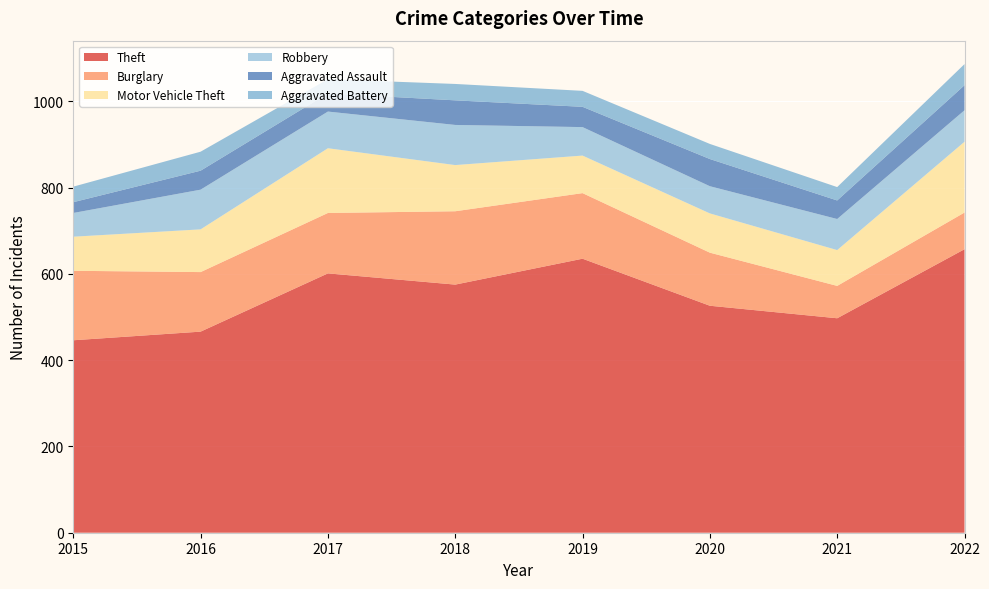

Reading left to right, transcribe all the data shown in this chart.

Theft: 446	466	601	575	635	526	497	657
Burglary: 161	138	140	170	152	123	75	85
Motor Vehicle Theft: 79	99	150	107	87	91	83	164
Robbery: 55	92	85	93	66	63	72	73
Aggravated Assault: 25	44	42	57	47	63	43	58
Aggravated Battery: 36	44	33	38	37	35	31	49